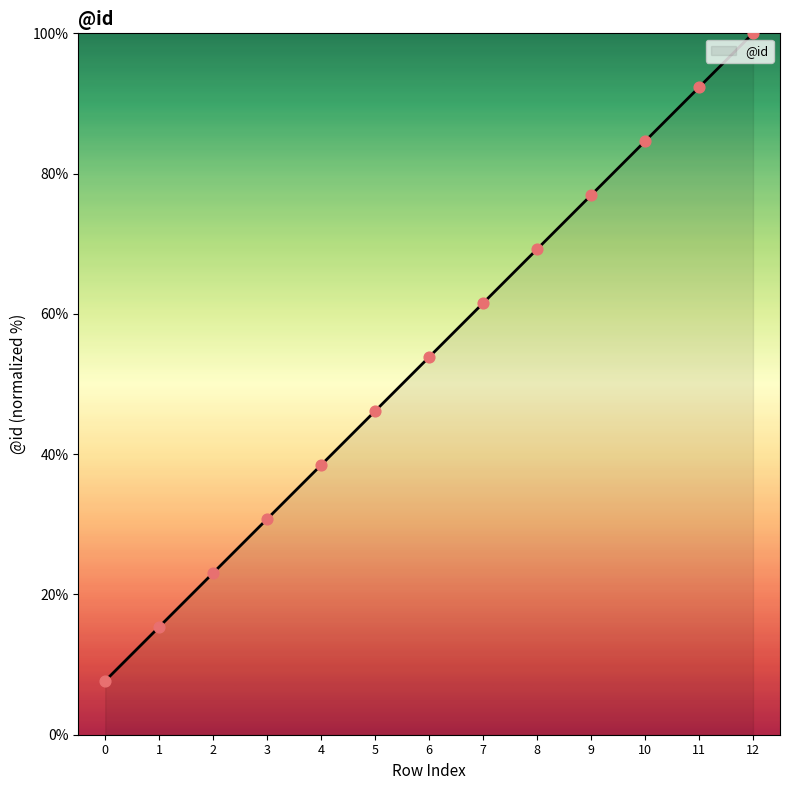

Approximately how many times larger is the value at 9 compared to 12?

0.8